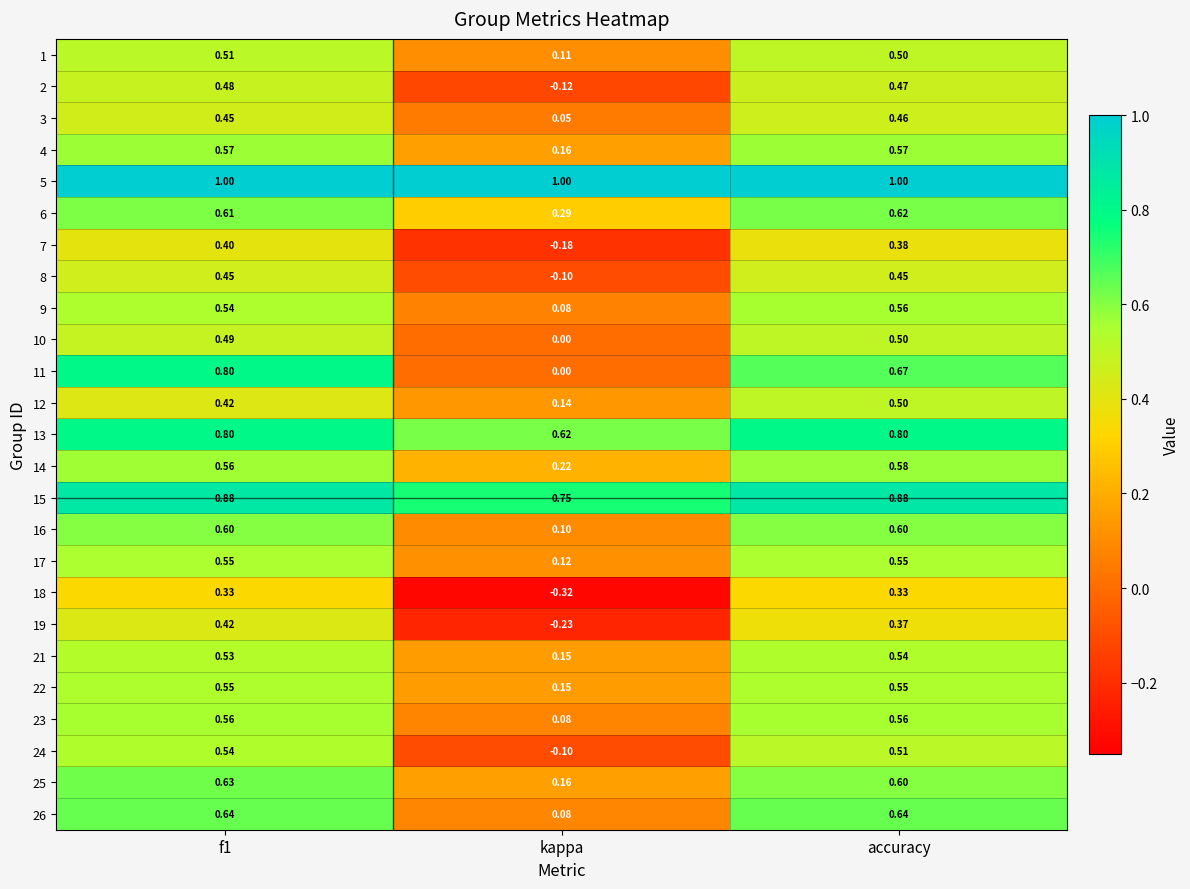

Which category has the lowest value in the 23 series?

kappa